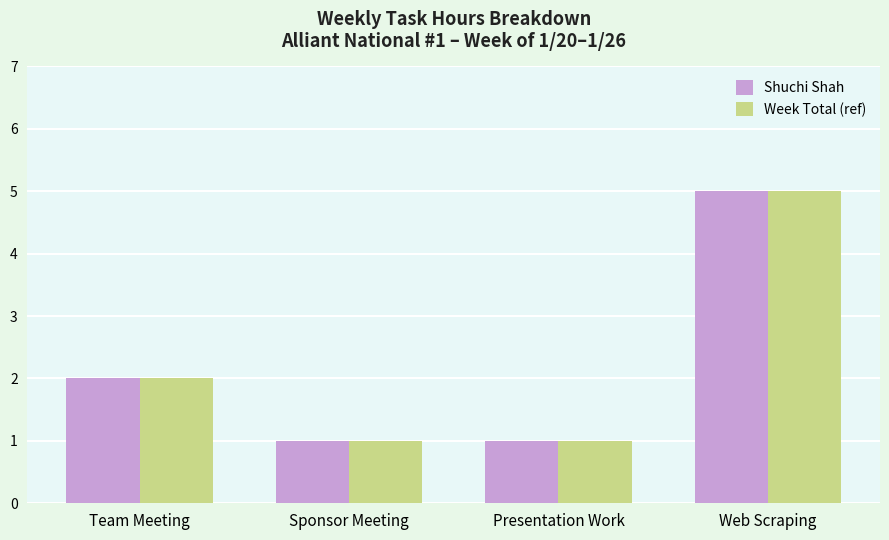

At which label does Week Total (ref) reach its peak?

Web Scraping